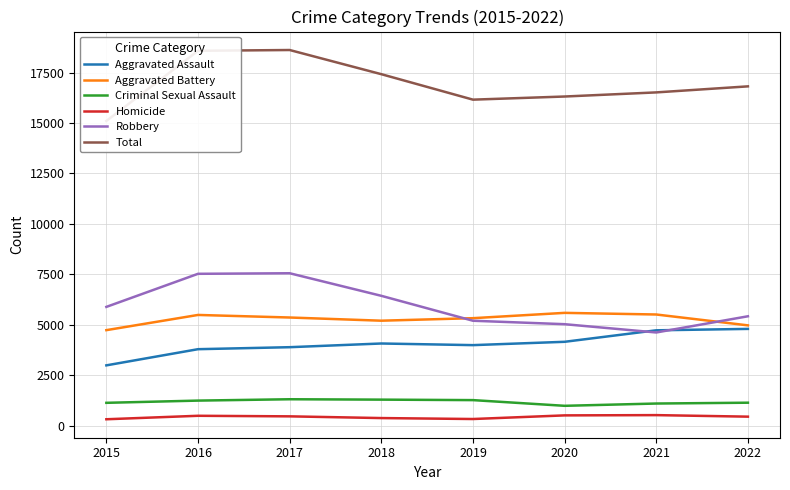

At which category is the sum across all series the highest?

2017